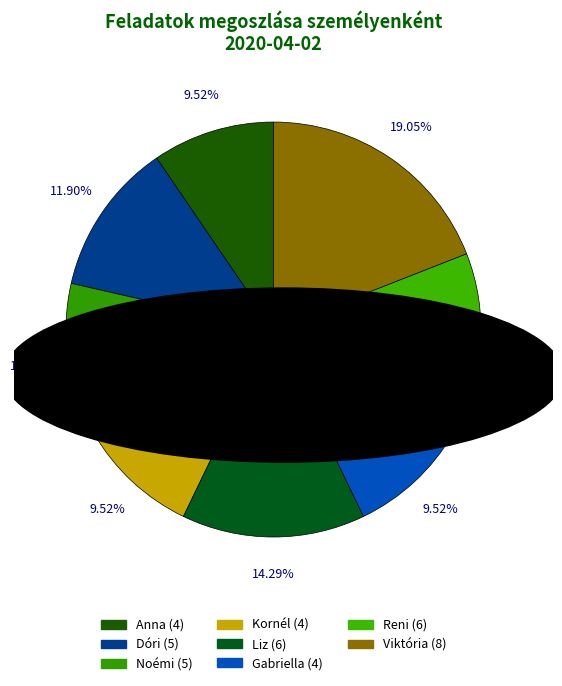

To the nearest percent, what is the average slice percentage?

12%